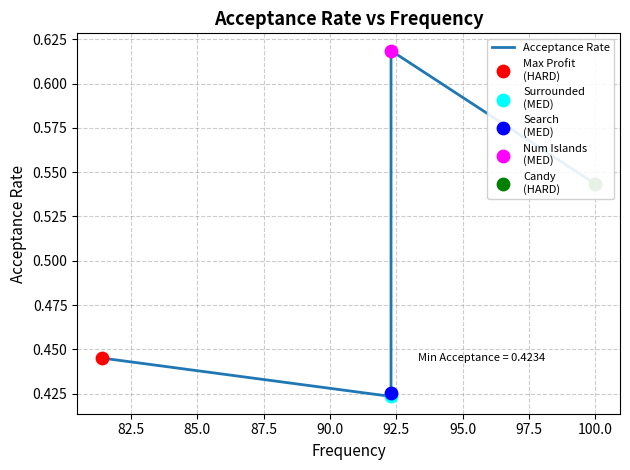

Which has a higher value, 85.0 or 87.5?

87.5